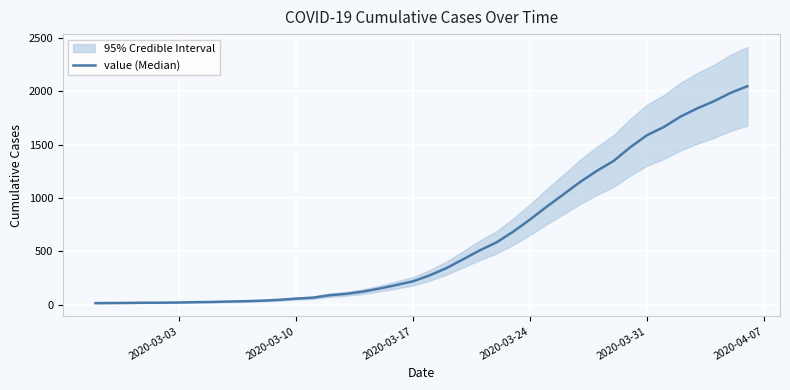

What is the average value?

622